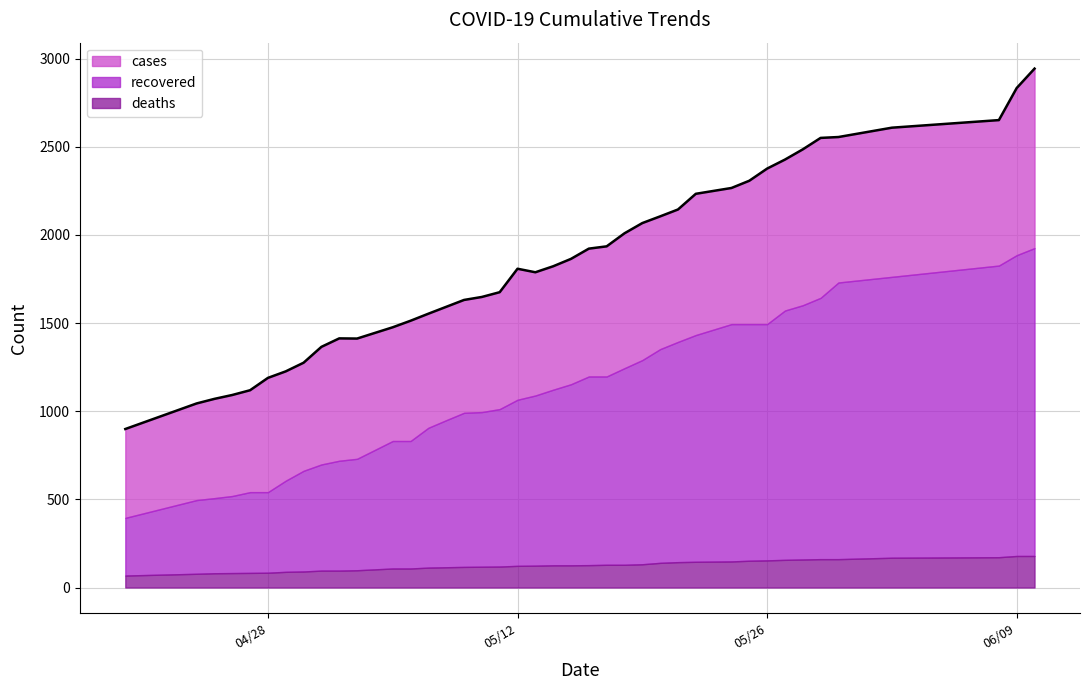

At which label does deaths reach its minimum?

04/20/20